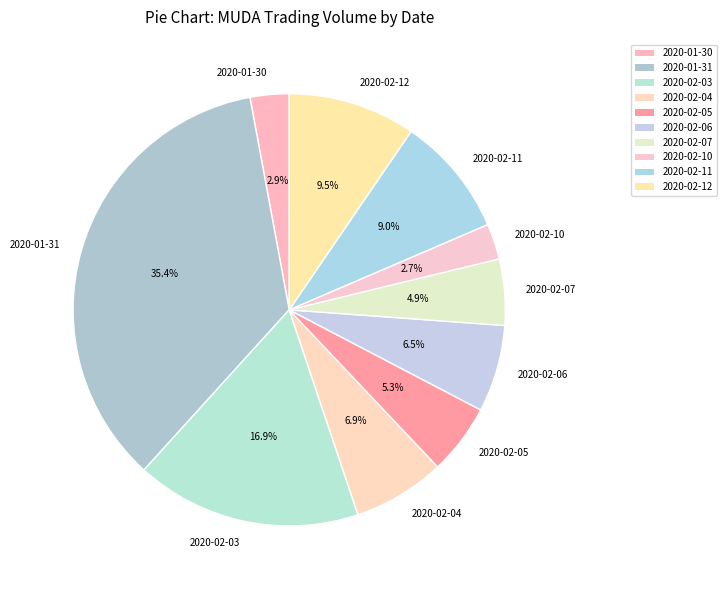

What is the ratio of the value at 2020-01-31 to the value at 2020-02-03?

2.1